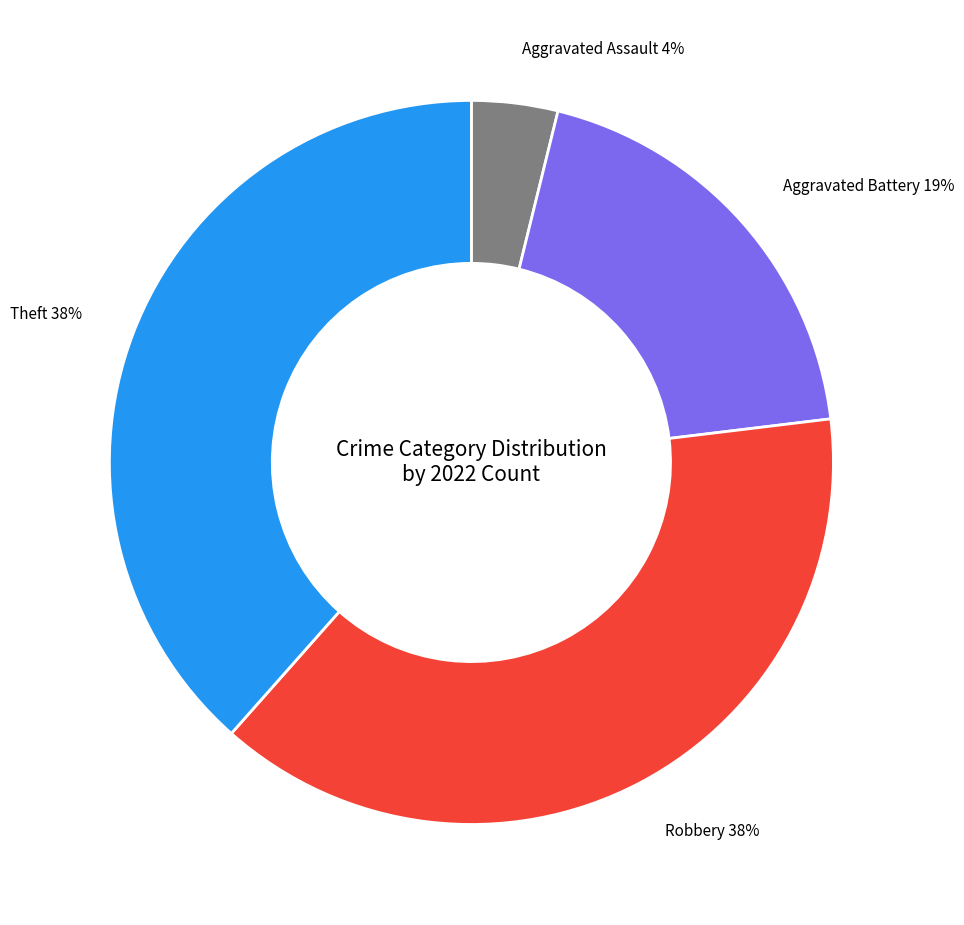

Is there any slice that represents more than half of the pie?

No